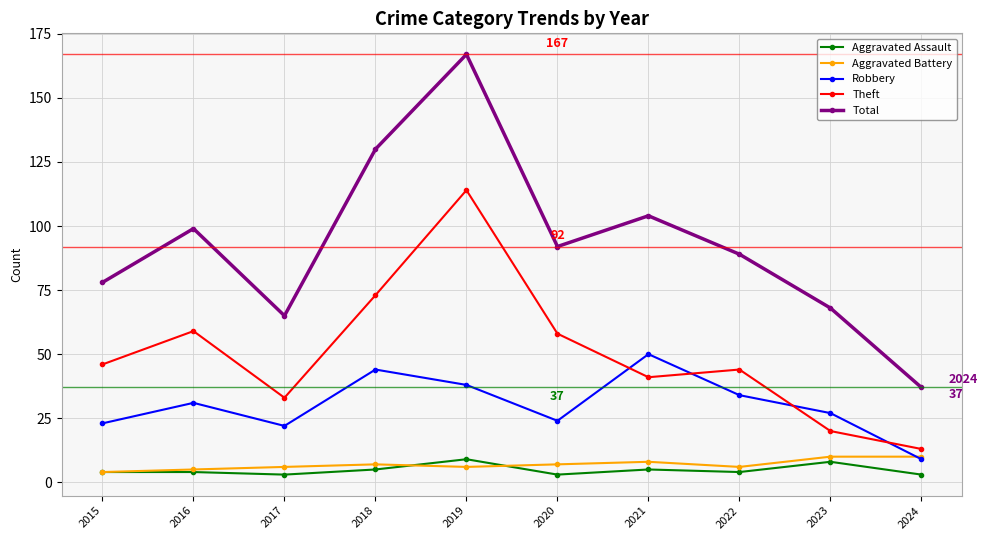

Reading left to right, extract all data points from this chart.

Aggravated Assault: 4	4	3	5	9	3	5	4	8	3
Aggravated Battery: 4	5	6	7	6	7	8	6	10	10
Robbery: 23	31	22	44	38	24	50	34	27	9
Theft: 46	59	33	73	114	58	41	44	20	13
Total: 78	99	65	130	167	92	104	89	68	37